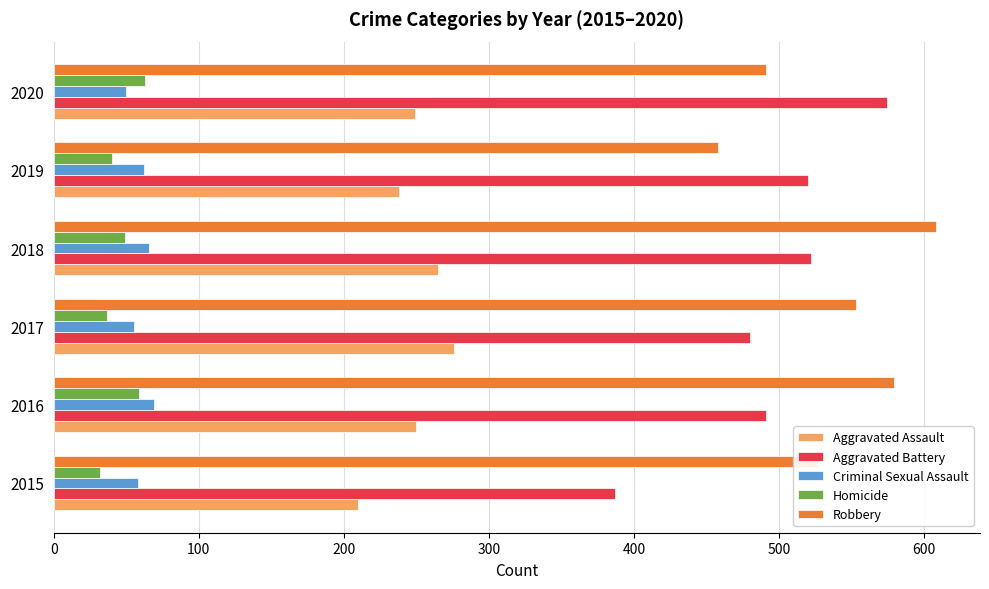

What is the total value across all series at 2017?

1401